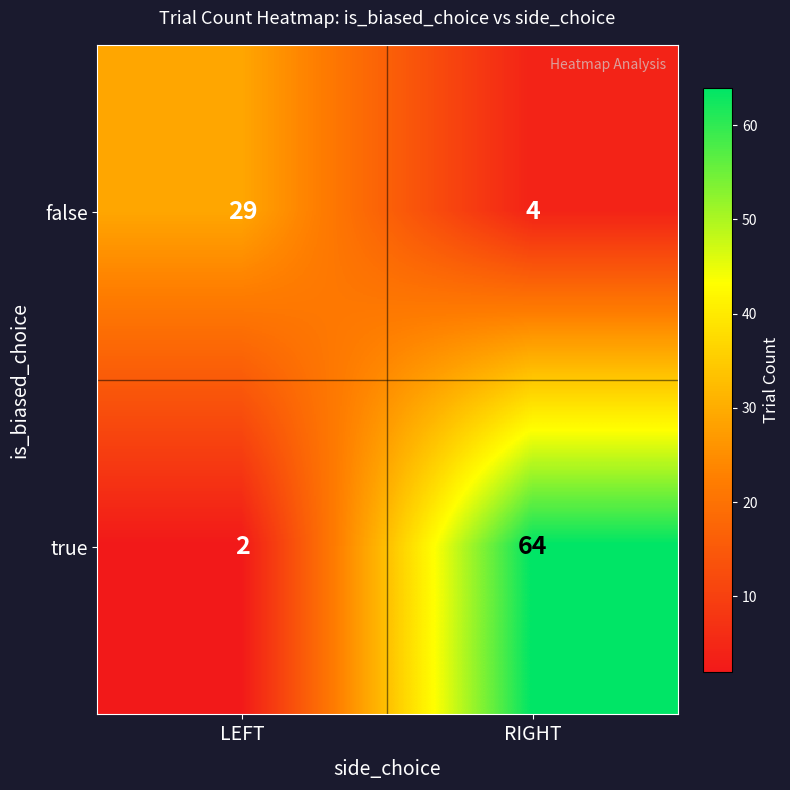

True or false: false has a value of 2 at RIGHT.

False